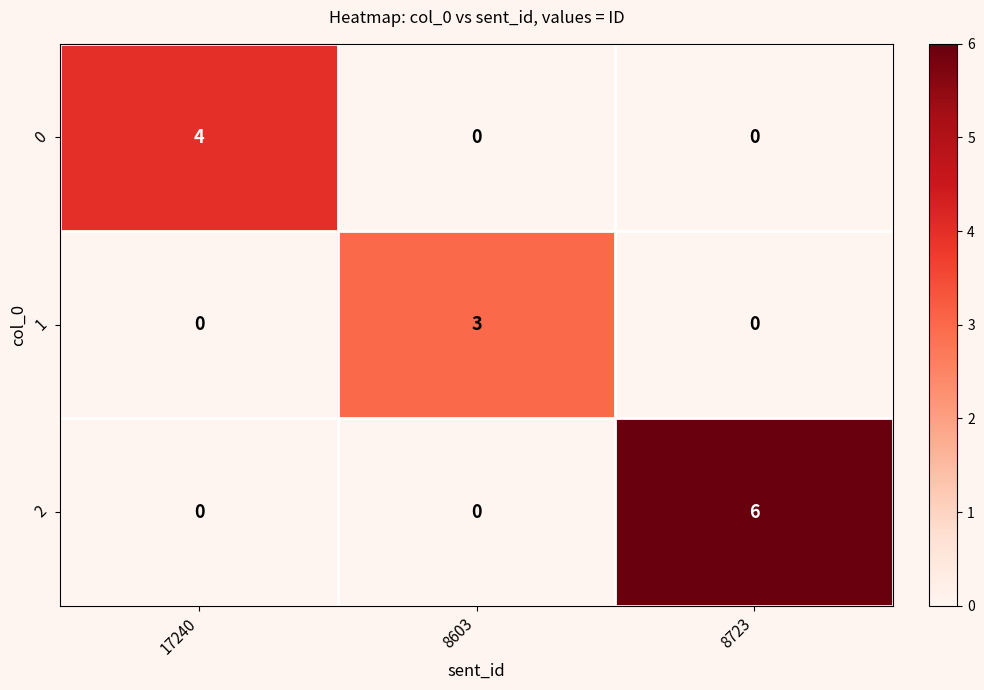

Which series has the largest range (max minus min)?

2